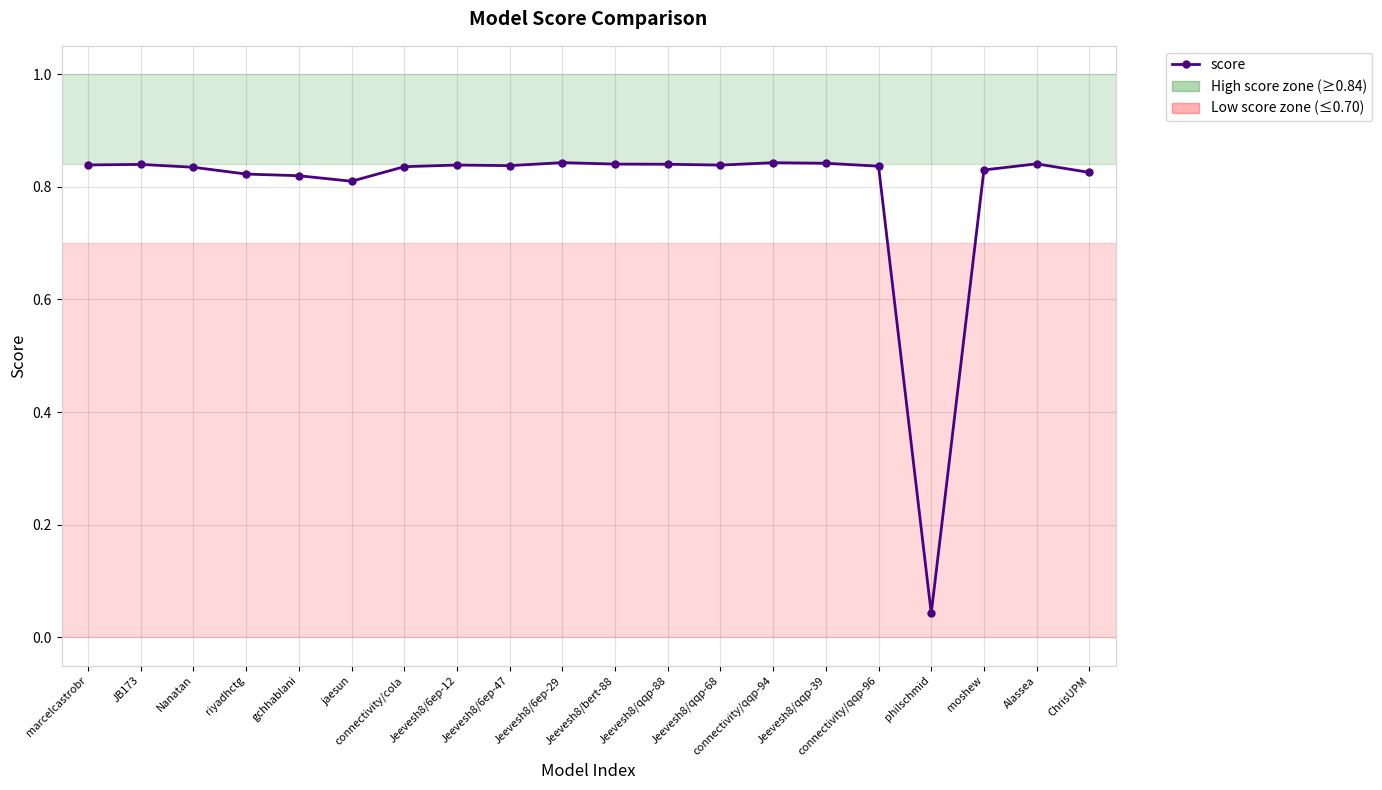

The value at connectivity/qqp-96 is 0.8. True or false?

True